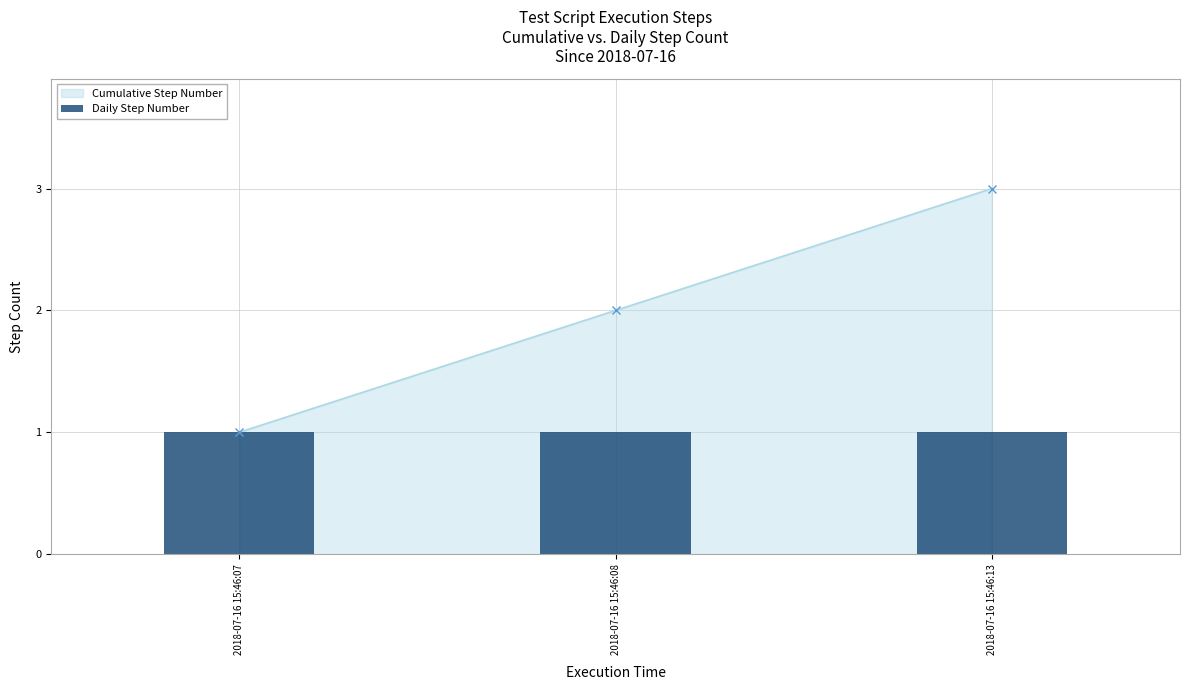

True or false: the data shows 2 at 2018-07-16 15:46:08.

True